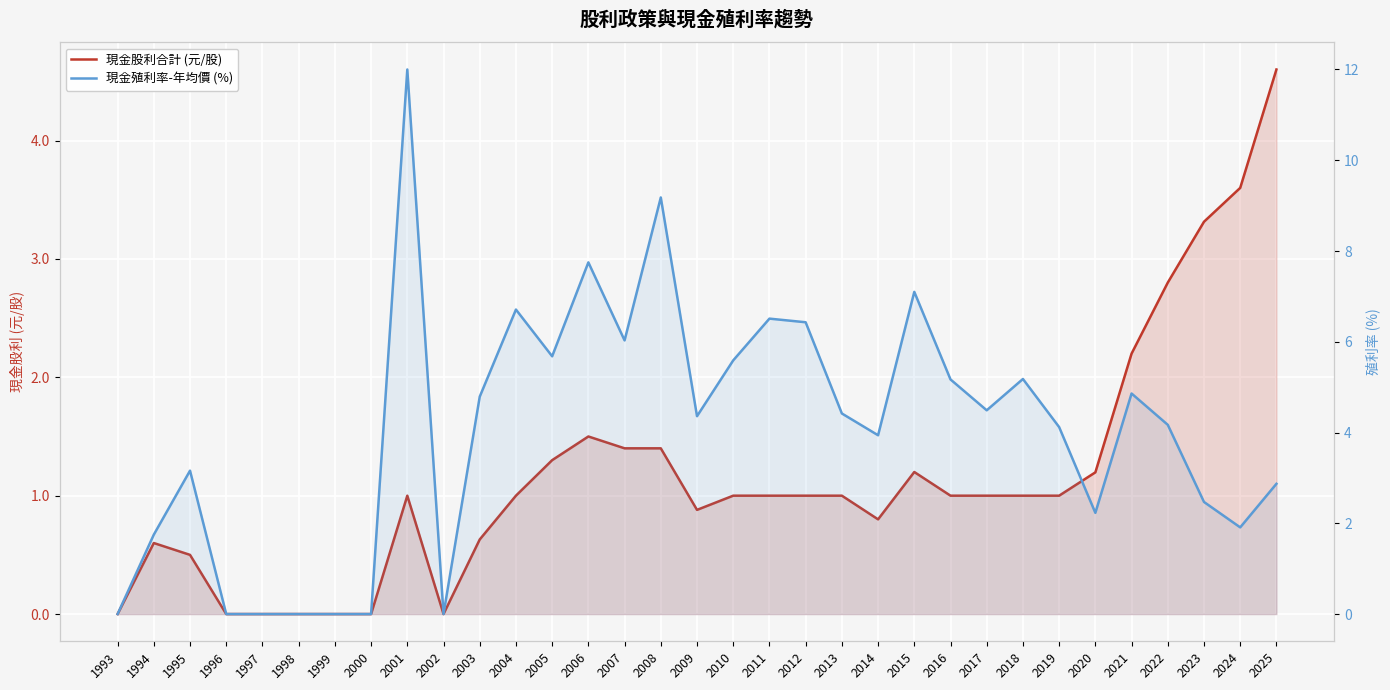

Reading right to left, list all the values displayed in this chart.

現金股利合計 (元/股): 2025=4.6	2024=3.6	2023=3.3	2022=2.8	2021=2.2	2020=1.2	2019=1.0	2018=1.0	2017=1.0	2016=1.0	2015=1.2	2014=0.8	2013=1.0	2012=1.0	2011=1.0	2010=1.0	2009=0.9	2008=1.4	2007=1.4	2006=1.5	2005=1.3	2004=1.0	2003=0.6	2002=0.0	2001=1.0	2000=0.0	1999=0.0	1998=0.0	1997=0.0	1996=0.0	1995=0.5	1994=0.6	1993=0.0
現金殖利率-年均價 (%): 2025=2.9	2024=1.9	2023=2.5	2022=4.2	2021=4.9	2020=2.2	2019=4.1	2018=5.2	2017=4.5	2016=5.2	2015=7.1	2014=3.9	2013=4.4	2012=6.4	2011=6.5	2010=5.6	2009=4.4	2008=9.2	2007=6.0	2006=7.8	2005=5.7	2004=6.7	2003=4.8	2002=0.0	2001=12.0	2000=0.0	1999=0.0	1998=0.0	1997=0.0	1996=0.0	1995=3.2	1994=1.8	1993=0.0